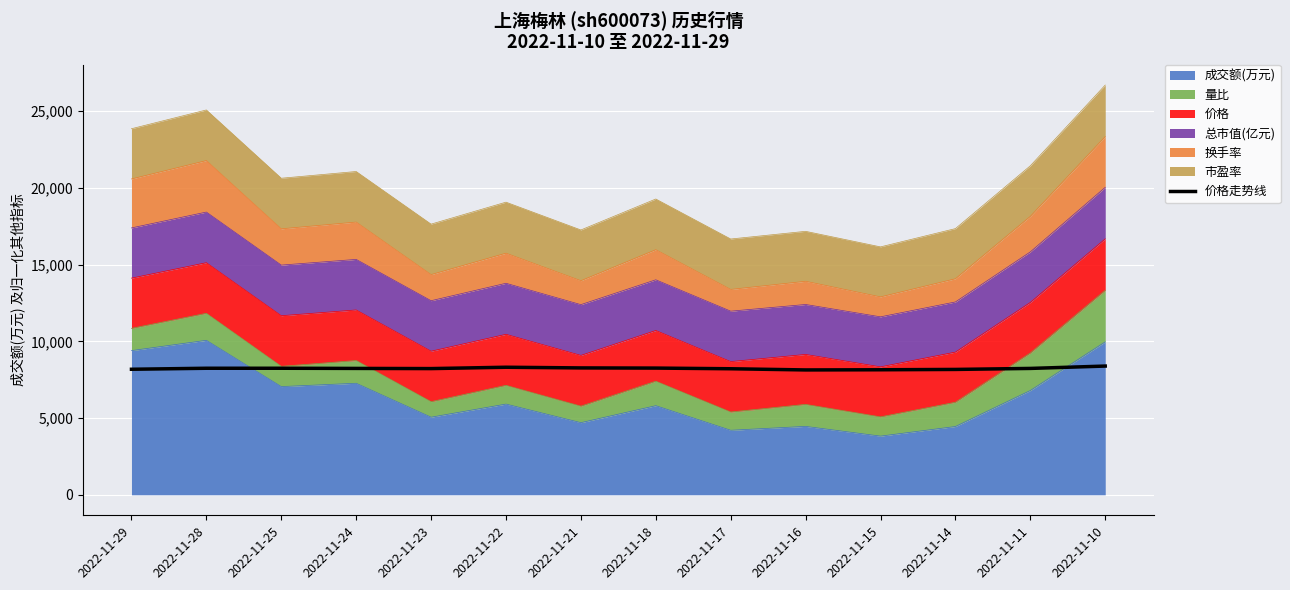

How many points are lower than both their immediate neighbors (excluding endpoints)?

2